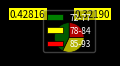

True or false: 85-93 accounts for 15% of the total.

False